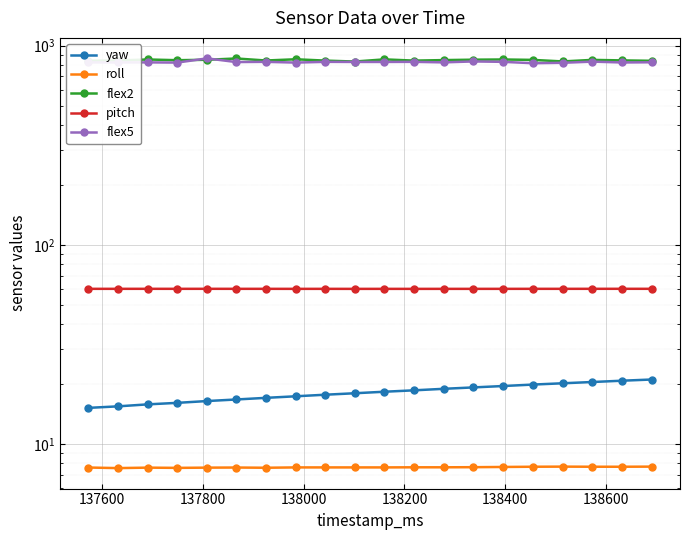

Which category has the highest value across all series?

138200